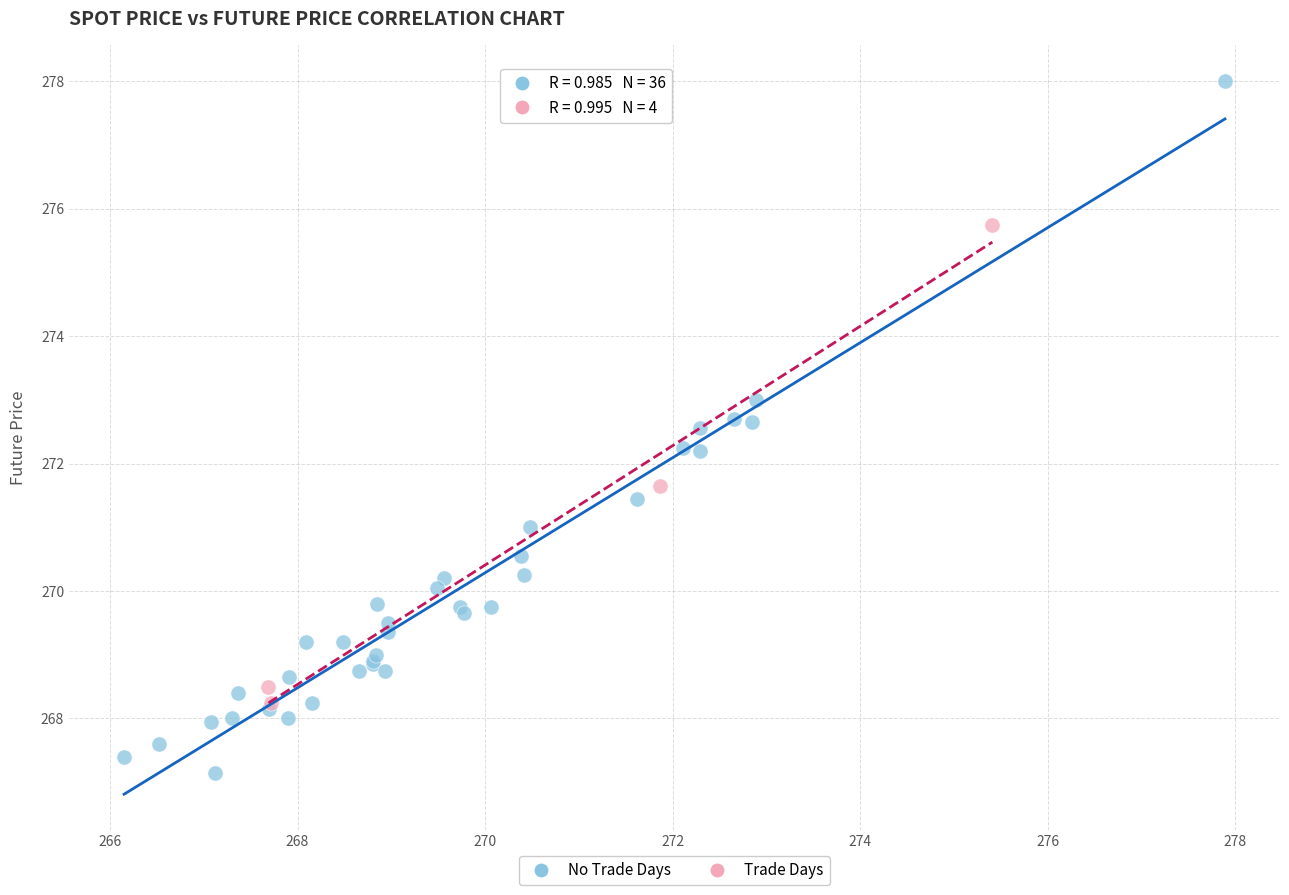

What are all the series names shown in the legend?

No Trade Days, Trade Days